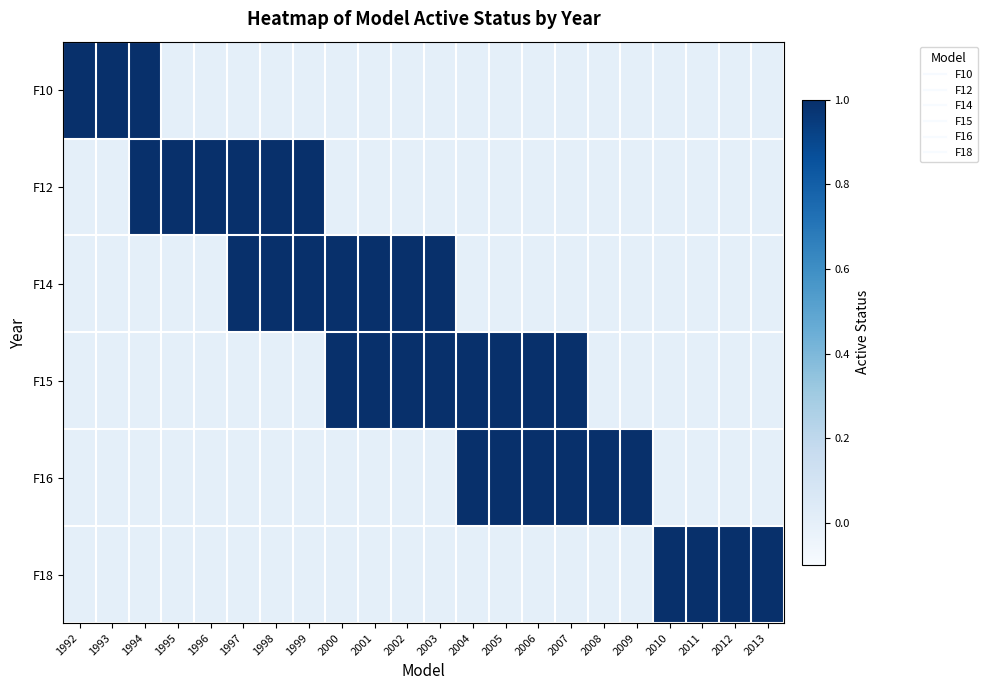

Reading right to left, what are all the values shown in this chart?

F10: 2013=0	2012=0	2011=0	2010=0	2009=0	2008=0	2007=0	2006=0	2005=0	2004=0	2003=0	2002=0	2001=0	2000=0	1999=0	1998=0	1997=0	1996=0	1995=0	1994=1	1993=1	1992=1
F12: 2013=0	2012=0	2011=0	2010=0	2009=0	2008=0	2007=0	2006=0	2005=0	2004=0	2003=0	2002=0	2001=0	2000=0	1999=1	1998=1	1997=1	1996=1	1995=1	1994=1	1993=0	1992=0
F14: 2013=0	2012=0	2011=0	2010=0	2009=0	2008=0	2007=0	2006=0	2005=0	2004=0	2003=1	2002=1	2001=1	2000=1	1999=1	1998=1	1997=1	1996=0	1995=0	1994=0	1993=0	1992=0
F15: 2013=0	2012=0	2011=0	2010=0	2009=0	2008=0	2007=1	2006=1	2005=1	2004=1	2003=1	2002=1	2001=1	2000=1	1999=0	1998=0	1997=0	1996=0	1995=0	1994=0	1993=0	1992=0
F16: 2013=0	2012=0	2011=0	2010=0	2009=1	2008=1	2007=1	2006=1	2005=1	2004=1	2003=0	2002=0	2001=0	2000=0	1999=0	1998=0	1997=0	1996=0	1995=0	1994=0	1993=0	1992=0
F18: 2013=1	2012=1	2011=1	2010=1	2009=0	2008=0	2007=0	2006=0	2005=0	2004=0	2003=0	2002=0	2001=0	2000=0	1999=0	1998=0	1997=0	1996=0	1995=0	1994=0	1993=0	1992=0